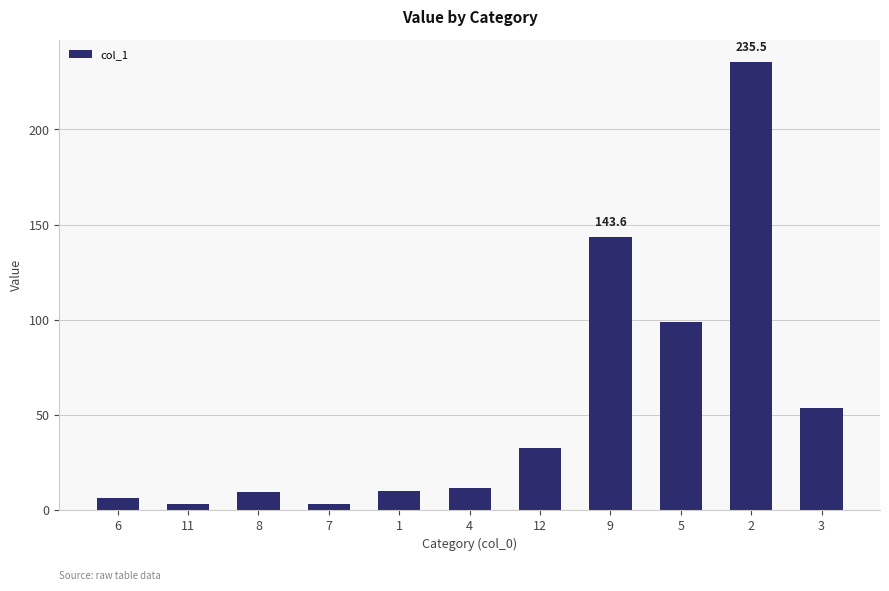

What is the value of the 8th bar from the left?

143.6